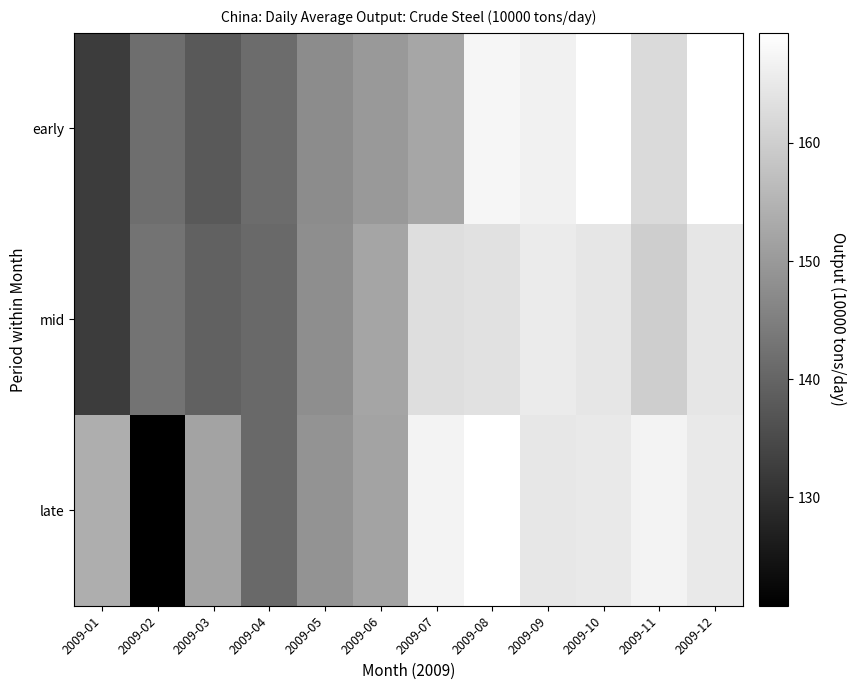

Which label corresponds to the largest value in the chart?

2009-08